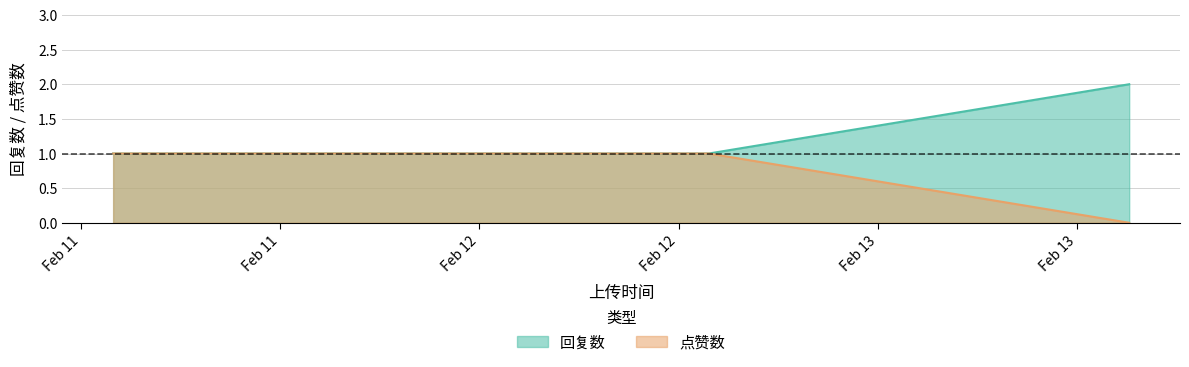

Which category has the lowest value across all series?

1676300883